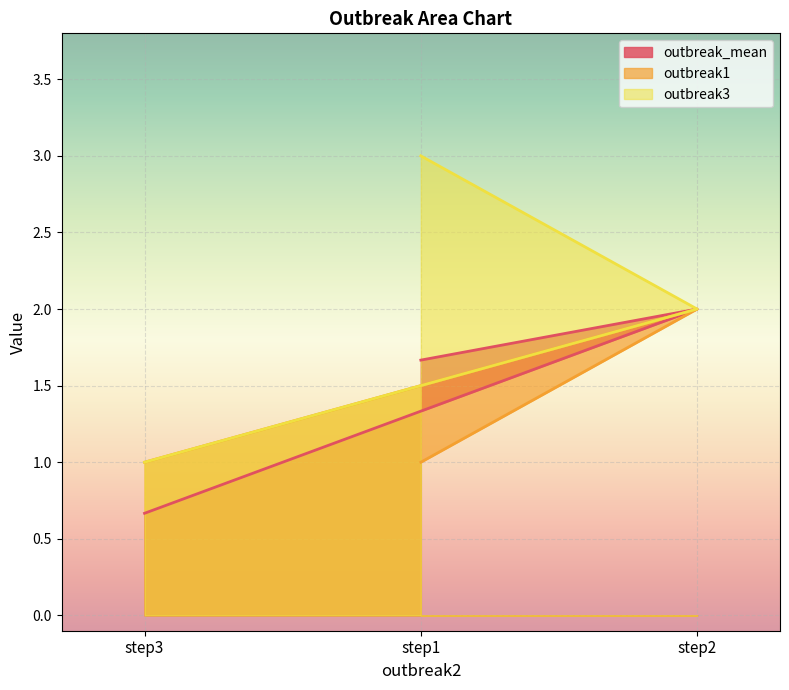

What is the sum of all outbreak1 values?

4.0